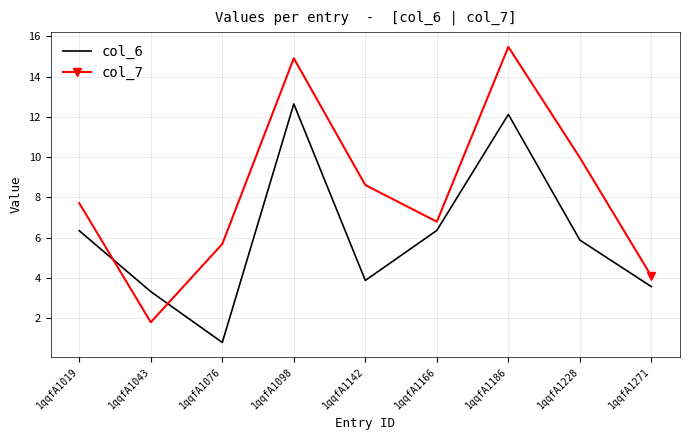

At which label does col_7 reach its peak?

1qqfA1186